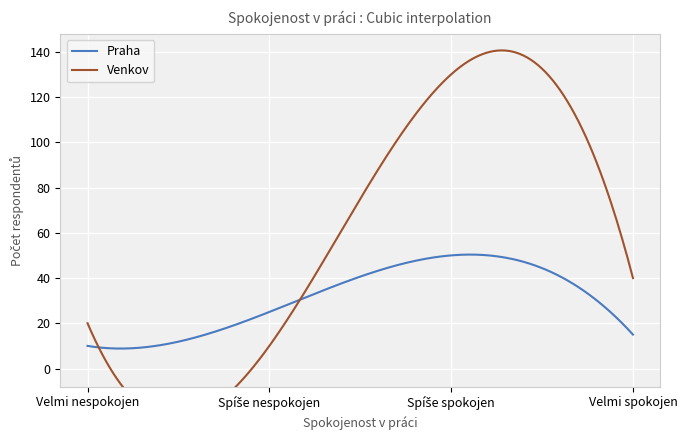

What is the difference between the second highest and minimum values in the Praha series?

41.5